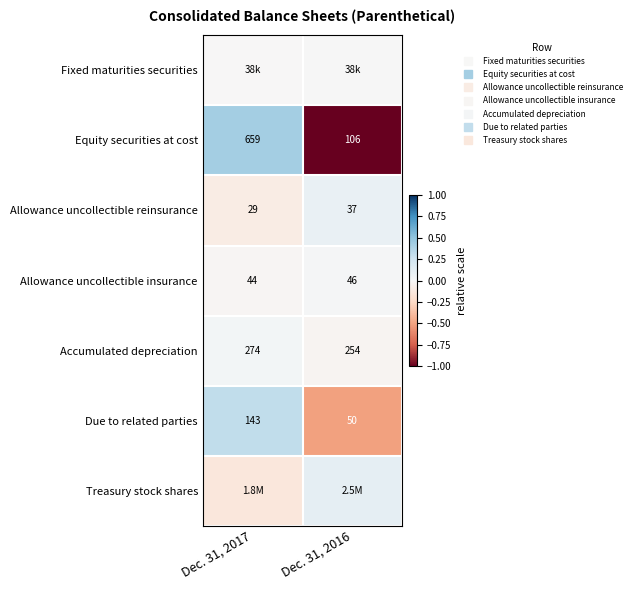

Where is Treasury stock shares nearest to the value 0?

Dec. 31, 2016